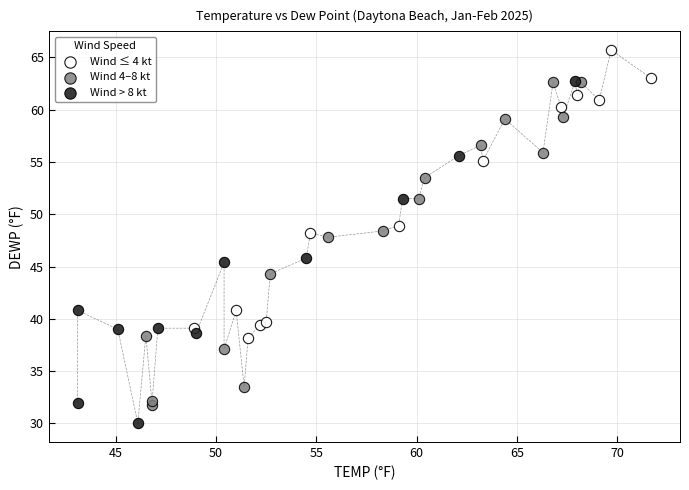

Which series contains the lowest Y value?

Wind > 8 kt